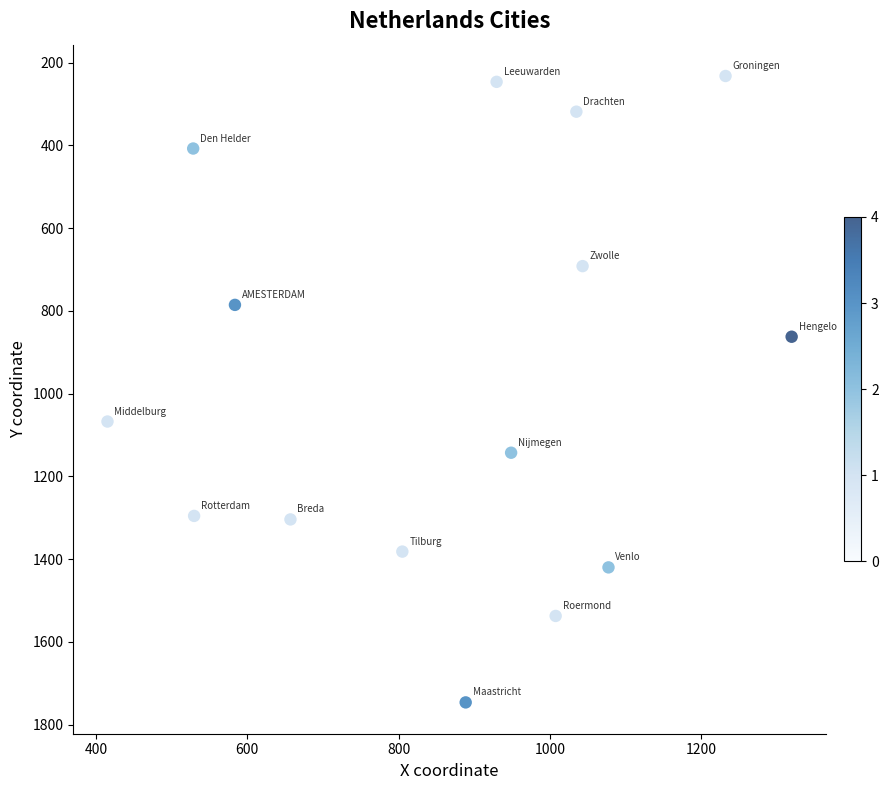

What Y value in the scatter plot is closest to 989?

1067.3